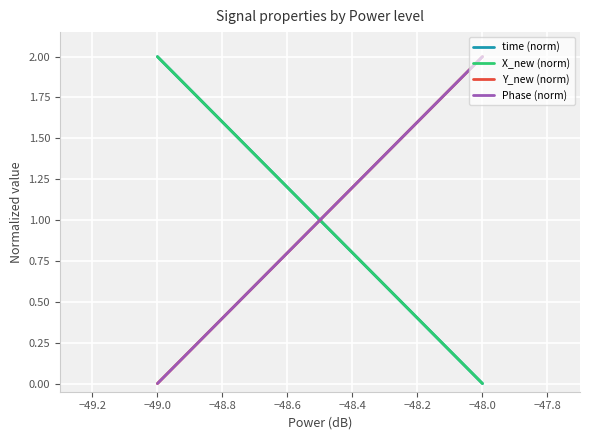

What is the value of the time (norm) point at the 1st from the left?

2